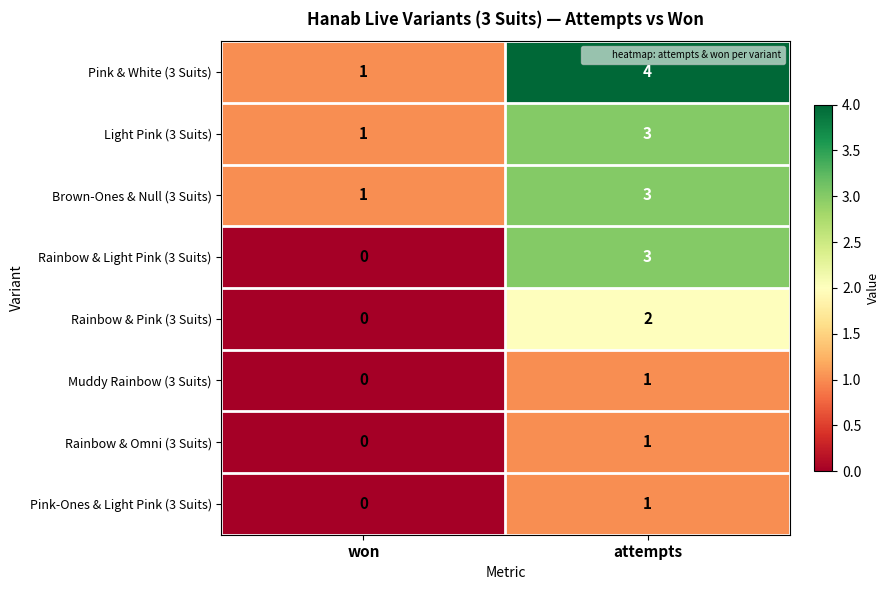

Reading left to right, what are all the values shown in this chart?

Pink & White (3 Suits): 1	4
Light Pink (3 Suits): 1	3
Brown-Ones & Null (3 Suits): 1	3
Rainbow & Light Pink (3 Suits): 0	3
Rainbow & Pink (3 Suits): 0	2
Muddy Rainbow (3 Suits): 0	1
Rainbow & Omni (3 Suits): 0	1
Pink-Ones & Light Pink (3 Suits): 0	1